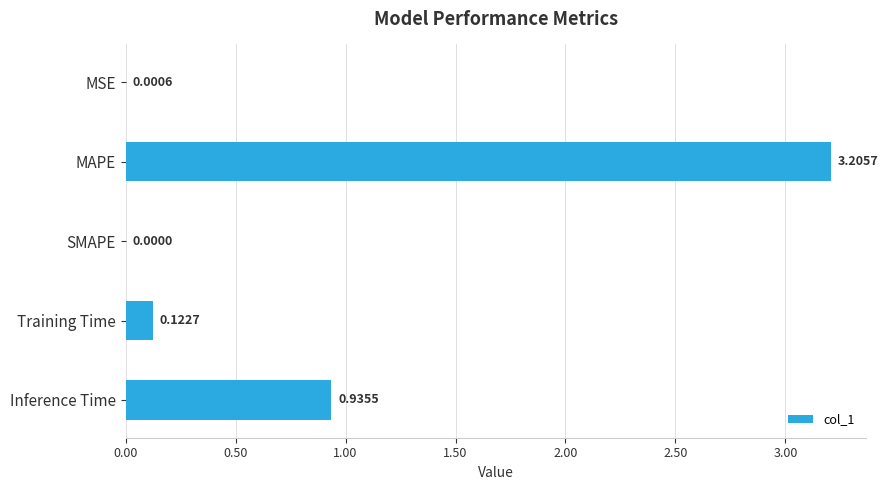

Where is the data nearest to the value 1?

Inference Time